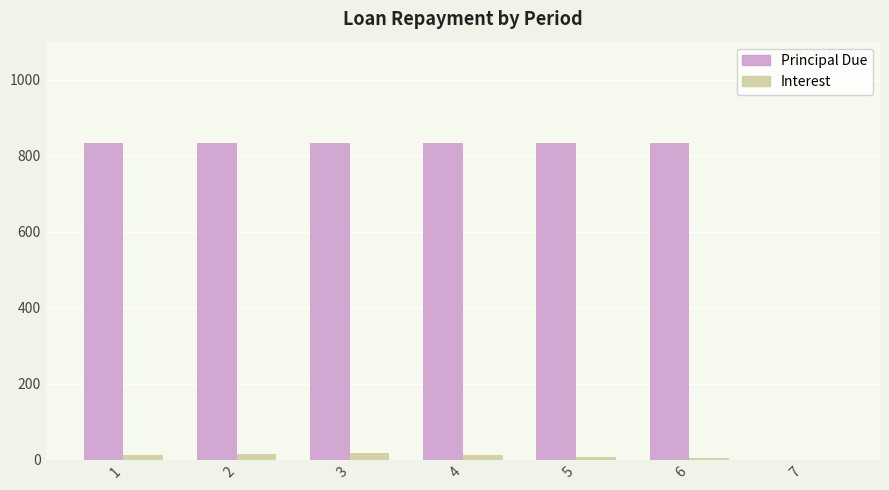

Which series has the largest total across all categories?

Principal Due